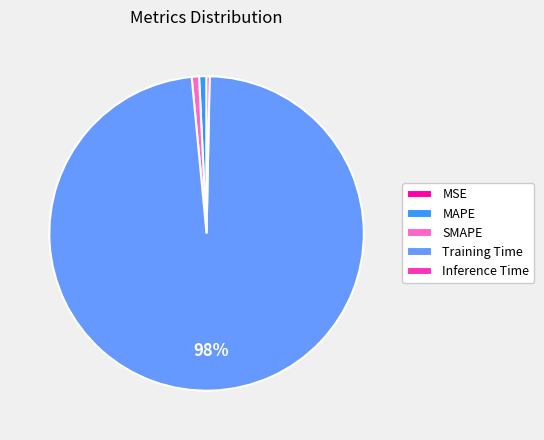

Is the sum of MAPE and Training Time greater than half?

Yes